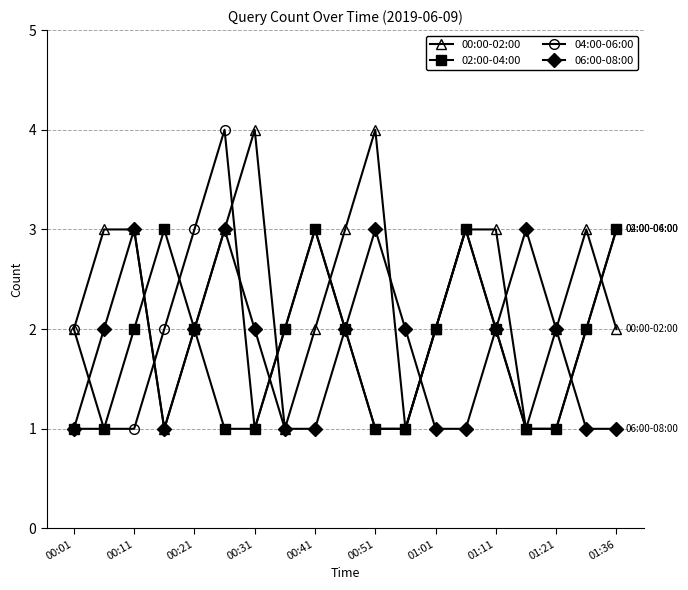

Reading left to right, transcribe all the data shown in this chart.

00:00-02:00: 2	3	3	1	2	3	4	1	2	3	4	1	2	3	3	1	2	3	2
02:00-04:00: 1	1	2	3	2	1	1	2	3	2	1	1	2	3	2	1	1	2	3
04:00-06:00: 2	1	1	2	3	4	1	2	3	2	1	1	2	3	2	1	1	2	3
06:00-08:00: 1	2	3	1	2	3	2	1	1	2	3	2	1	1	2	3	2	1	1